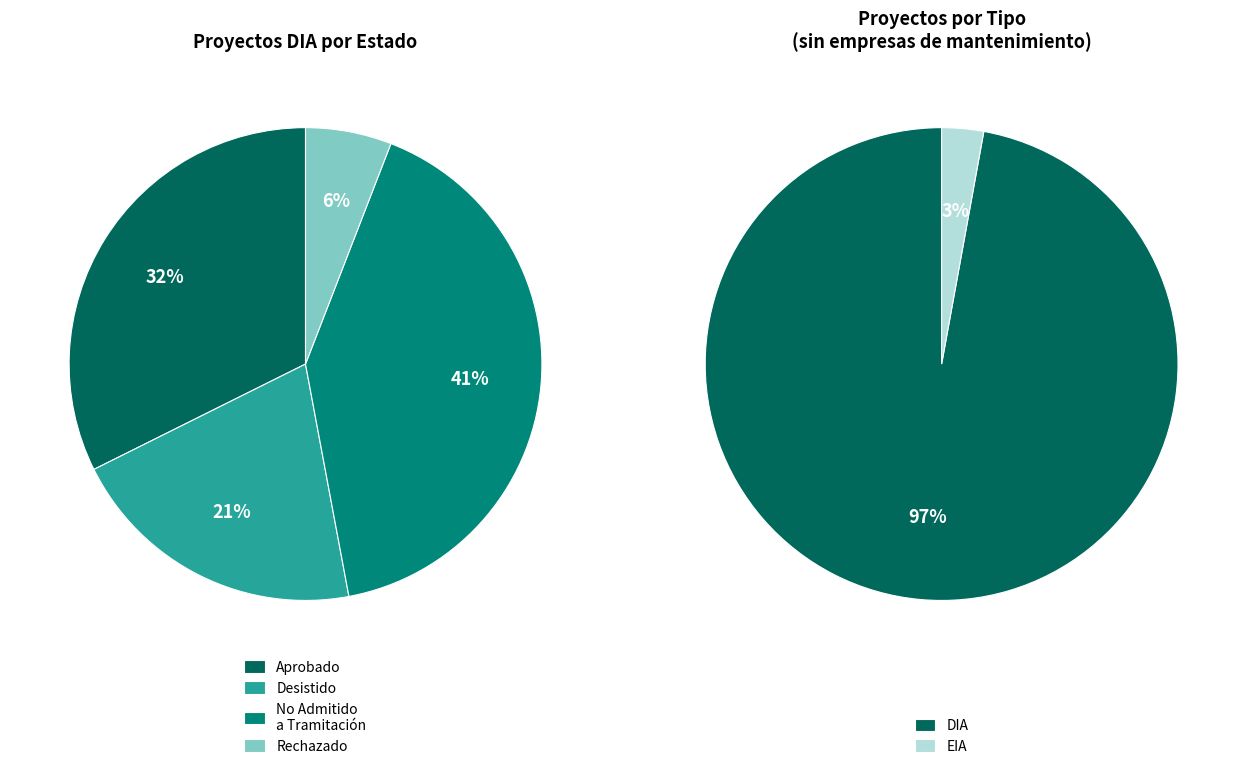

To the nearest percent, what is the average slice percentage?

50%